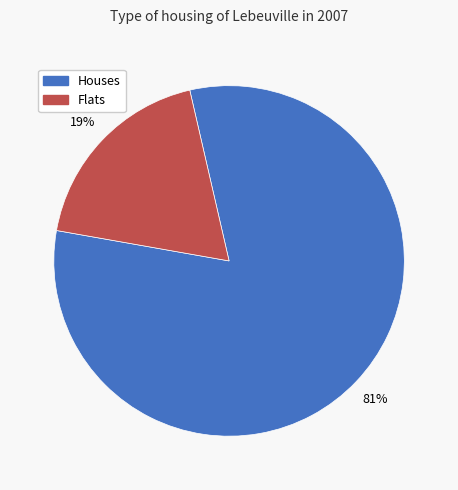

How many segments does this pie chart have?

2